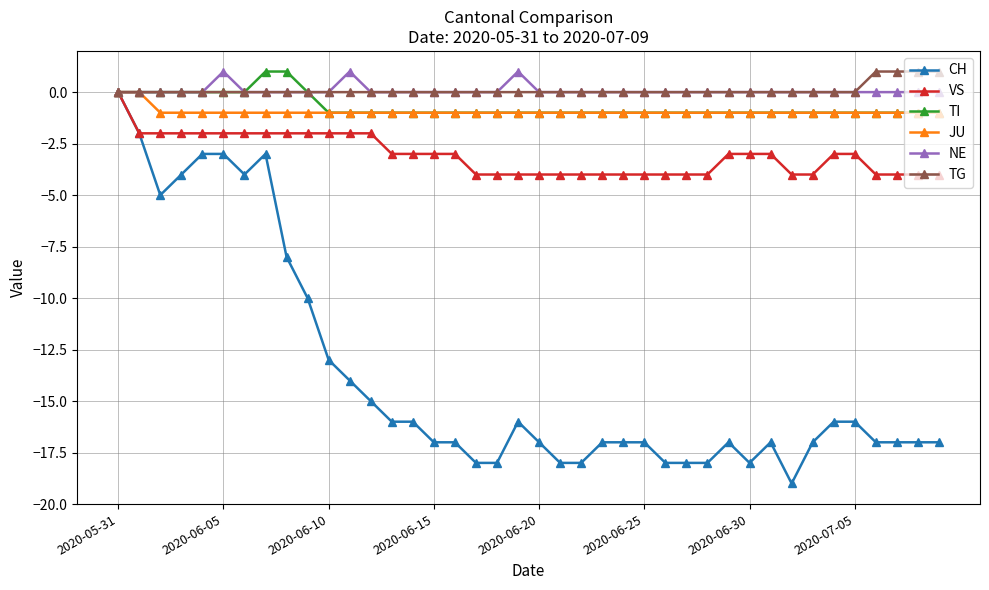

What is the minimum value for VS?

-4